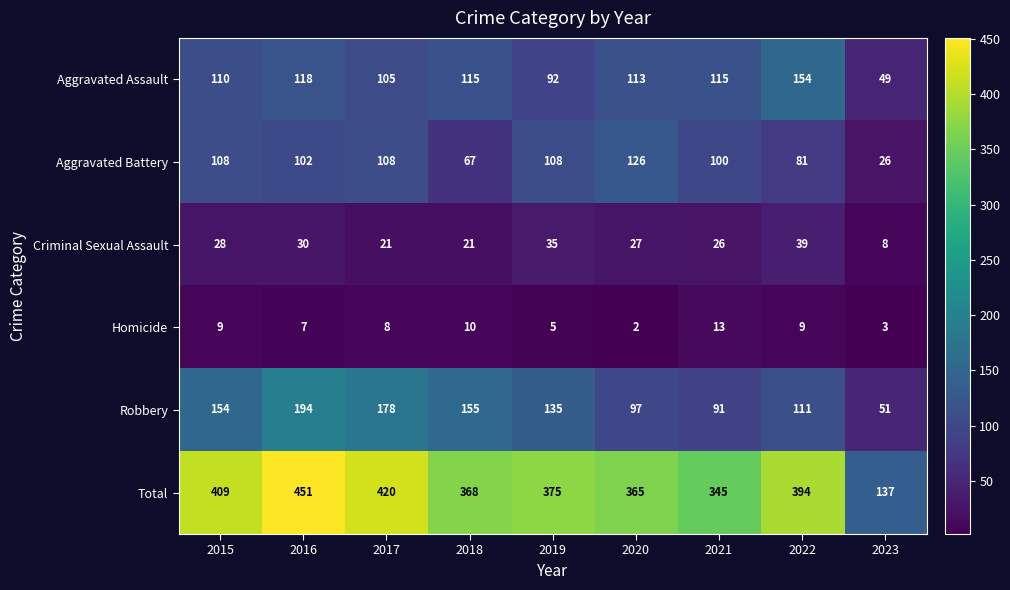

Rank the series at 2023 from lowest to highest value.

Homicide, Criminal Sexual Assault, Aggravated Battery, Aggravated Assault, Robbery, Total